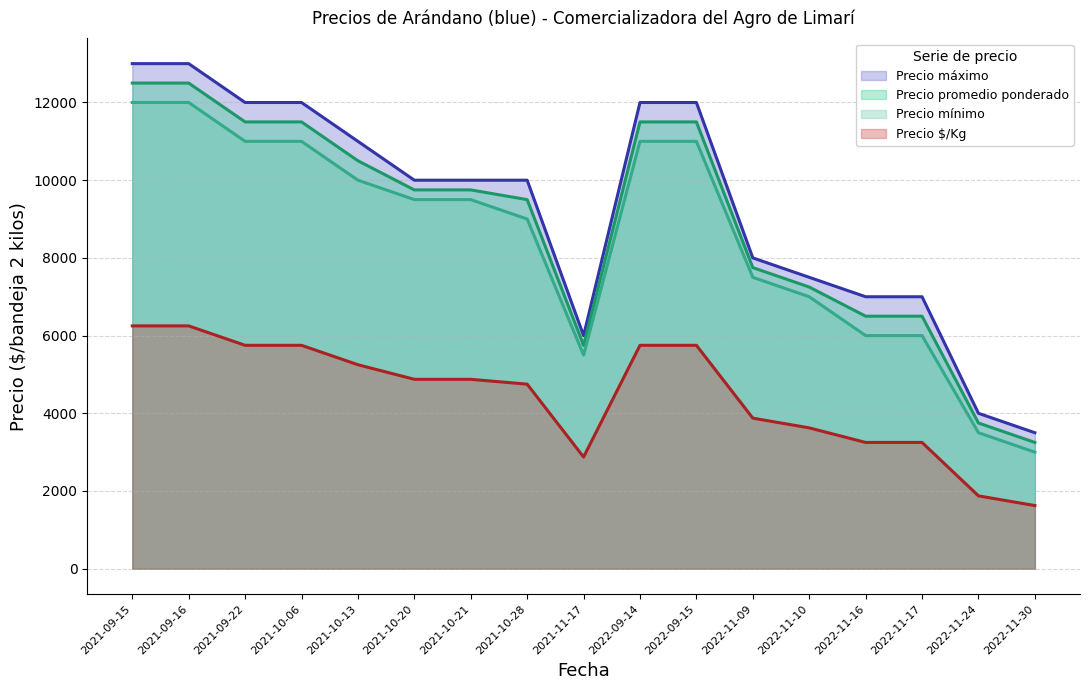

What is the value of the Precio promedio ponderado point at the 16th from the left?

3750